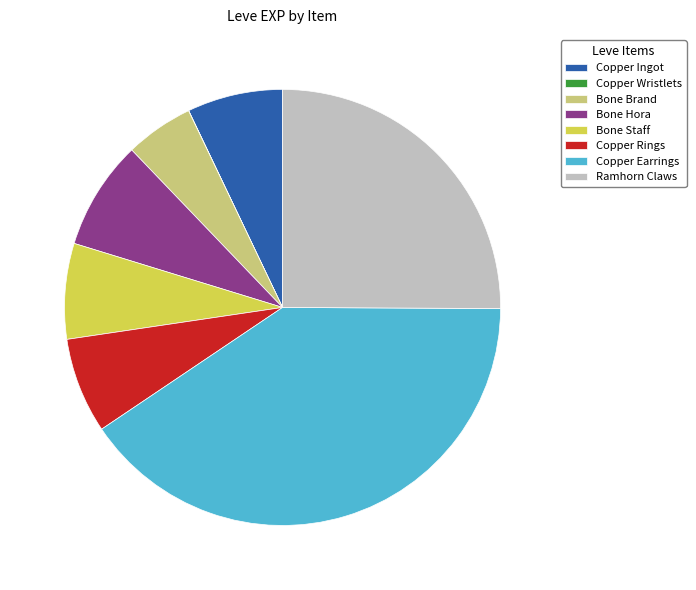

Combined, do Bone Hora and Ramhorn Claws account for over 50%?

No